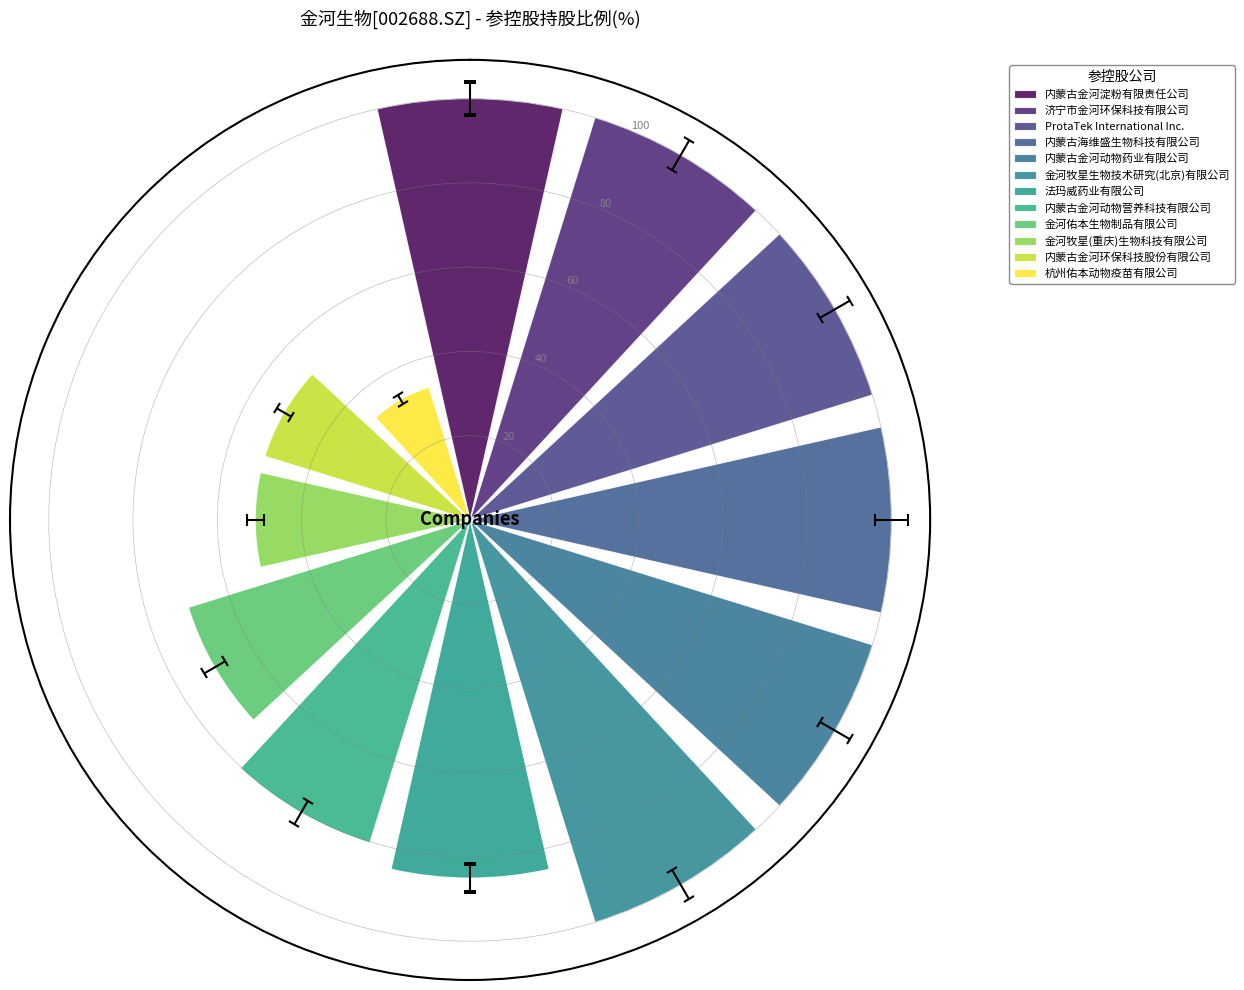

What is the minimum value shown in the chart?

33.0